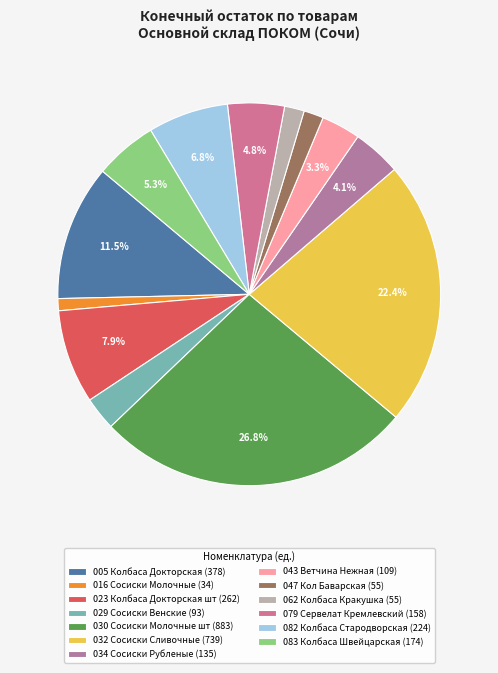

True or false: 032 Сосиски Сливочные accounts for 9% of the total.

False